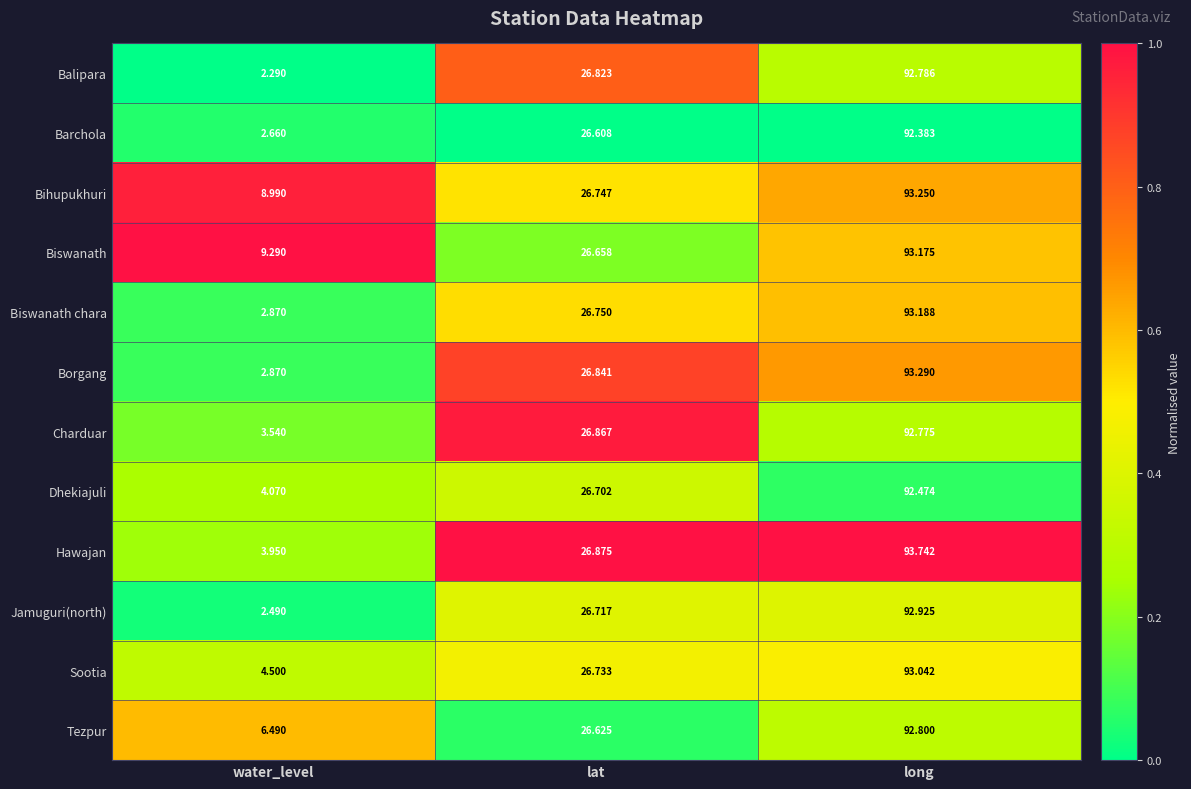

Rank the series by their maximum value, from lowest to highest.

Barchola, Dhekiajuli, Charduar, Balipara, Tezpur, Jamuguri(north), Sootia, Biswanath, Biswanath chara, Bihupukhuri, Borgang, Hawajan